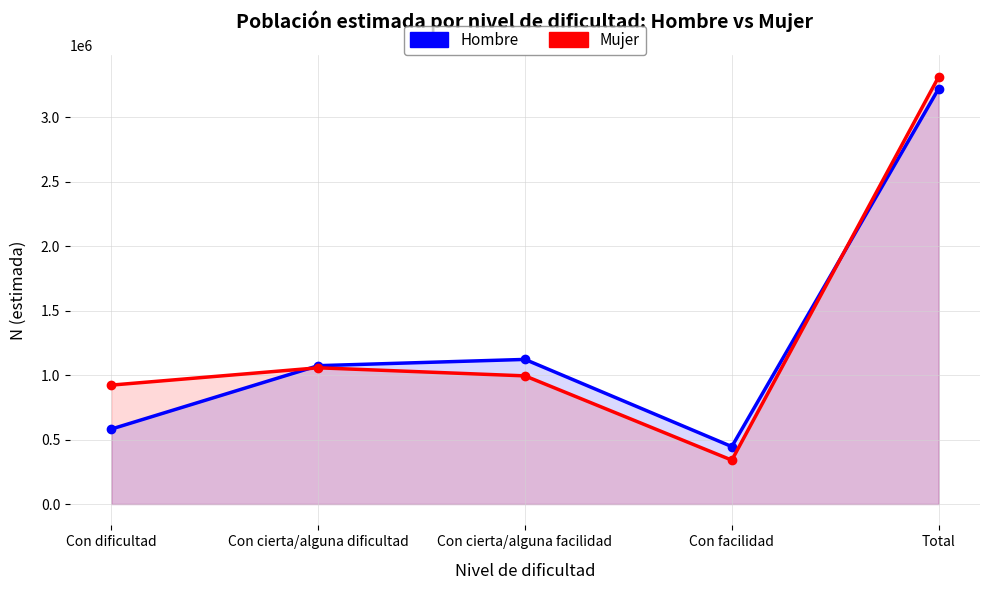

Reading left to right, list all the values displayed in this chart.

Hombre: 581453	1072962	1121594	445409	3221418
Mujer: 922333	1056562	993940	340225	3313060